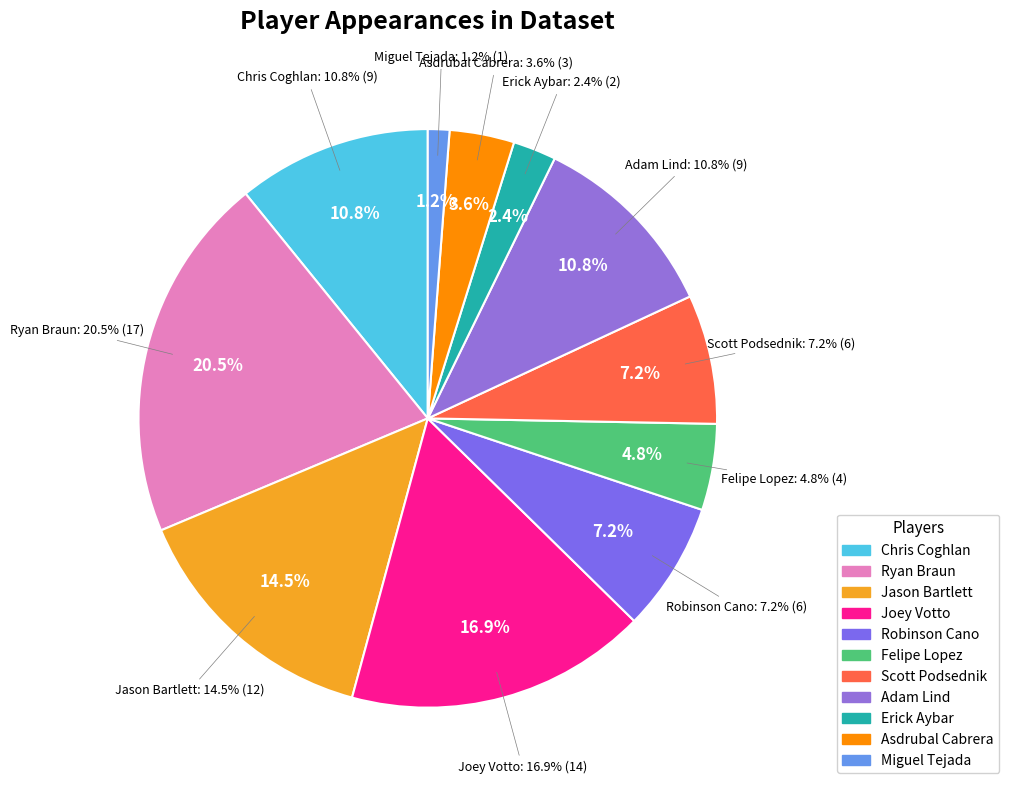

Combined, do Asdrubal Cabrera and Joey Votto account for over 50%?

No